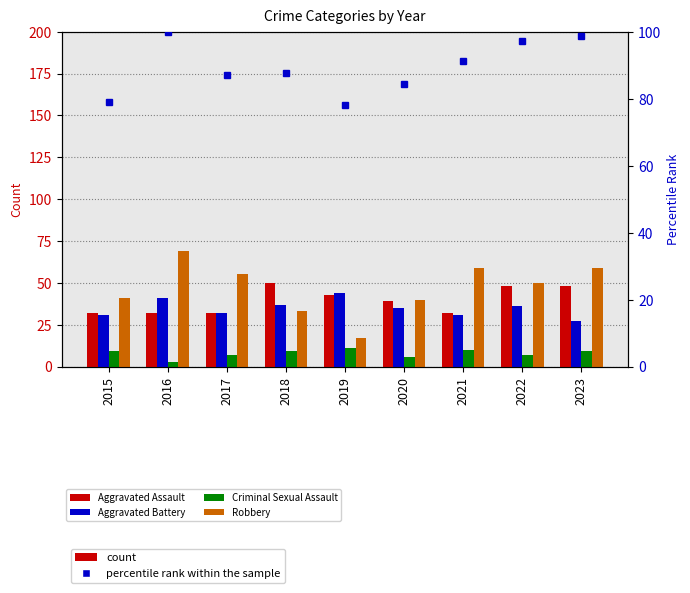

What is the spread (max minus min) of values at 2018?

78.8